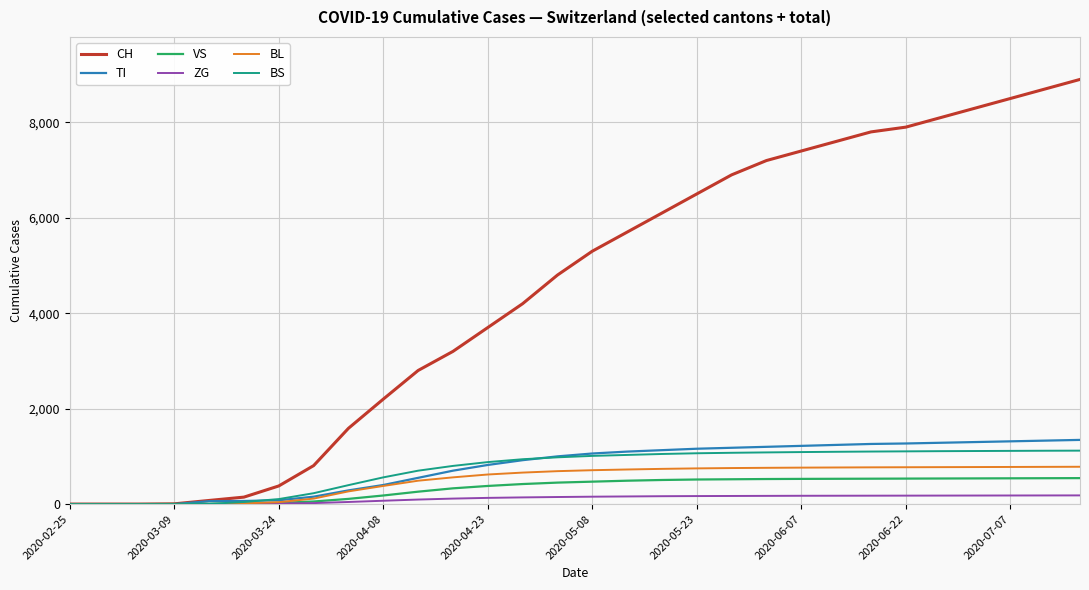

How many lines are shown in the chart?

6